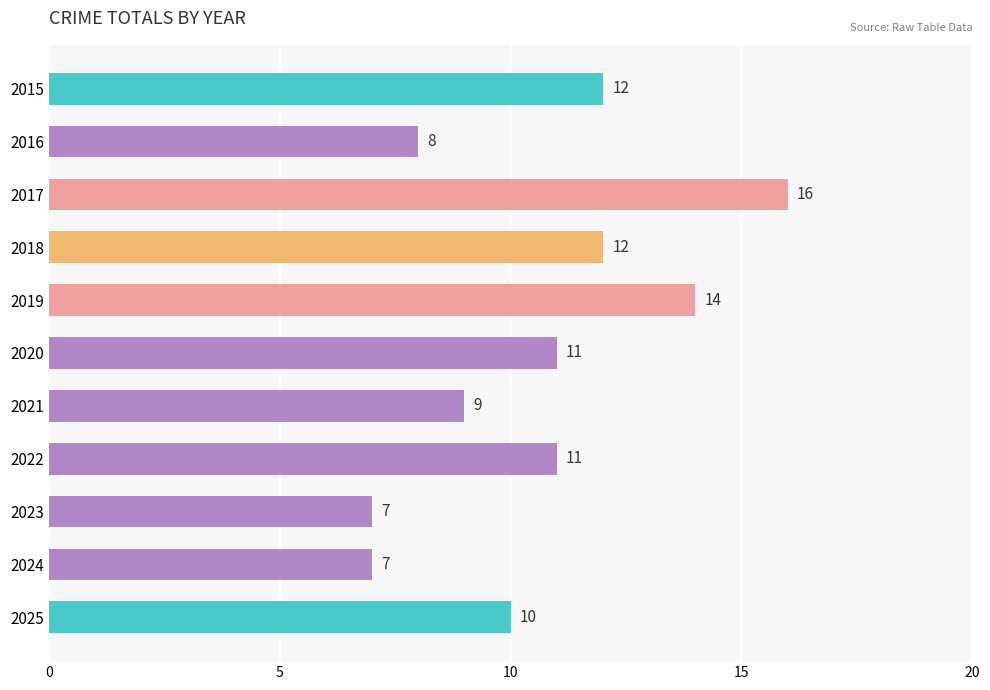

What is the change in value from 2015 to 2023?

-5